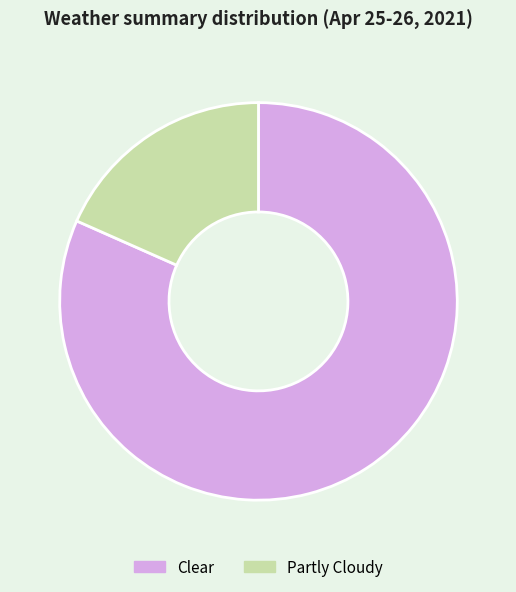

Is it true that Clear is 69% of the pie?

False